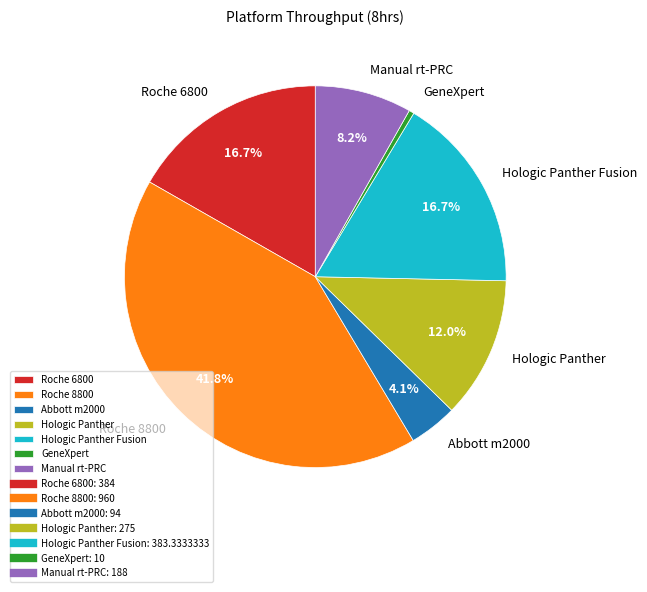

To the nearest percent, what percentage of the pie is Roche 8800?

42%